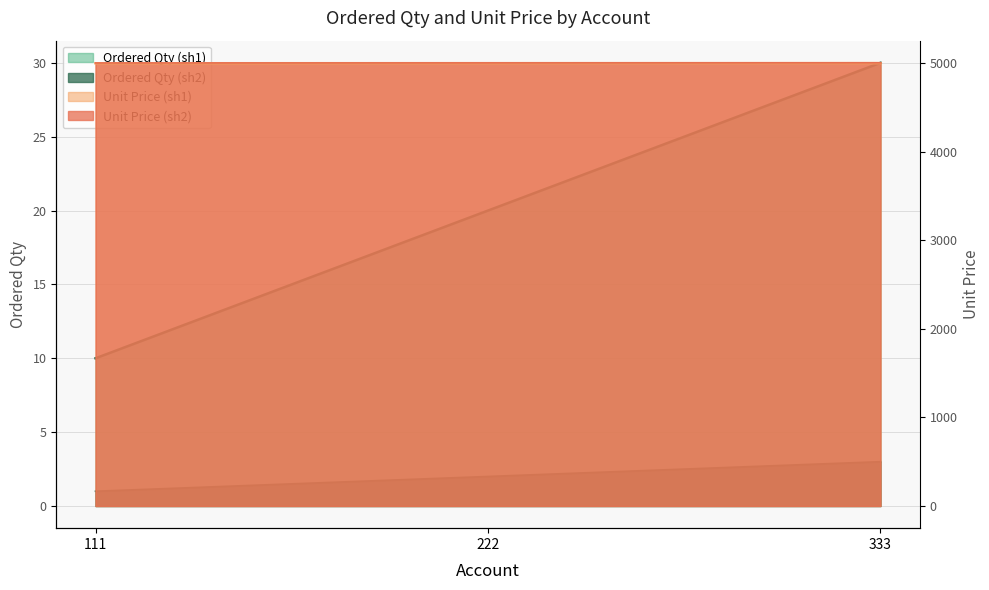

Where is Unit Price (sh2) nearest to the value 5004?

222